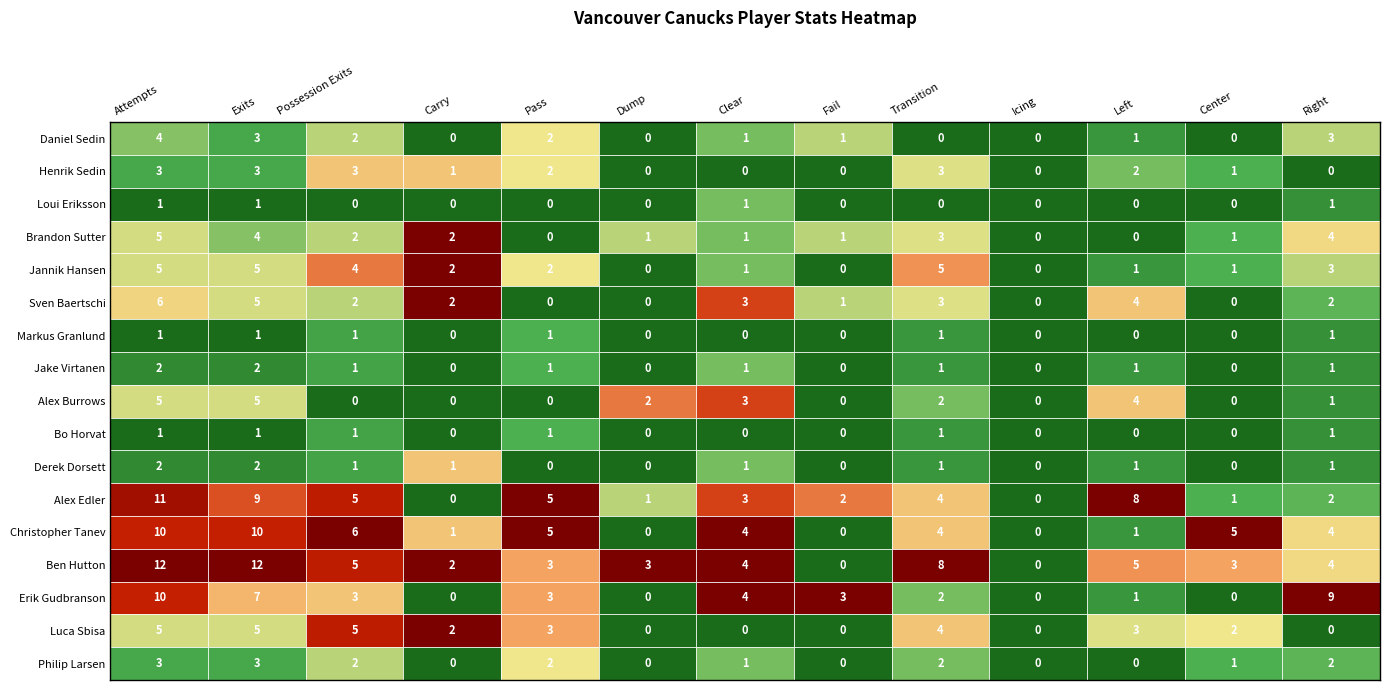

How many Alex Burrows values are between 0 and 3?

10